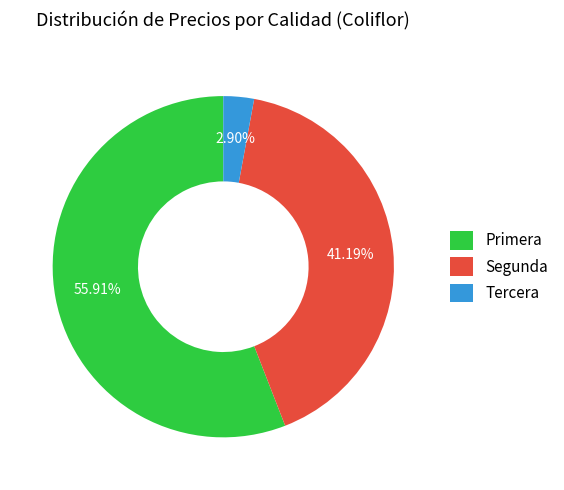

Which has a higher value, Segunda or Primera?

Primera